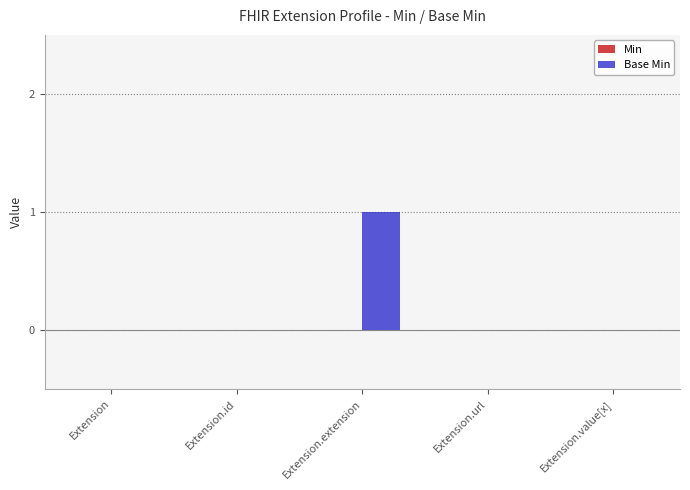

True or false: the data shows 0 at Extension.

True